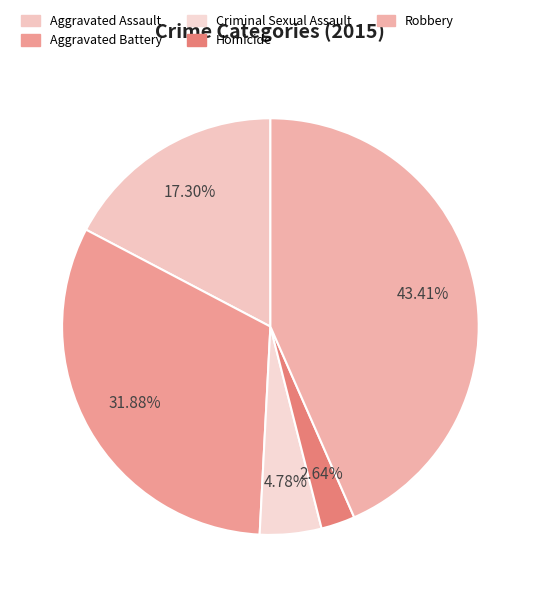

To the nearest percent, what percentage of the pie is Homicide?

3%